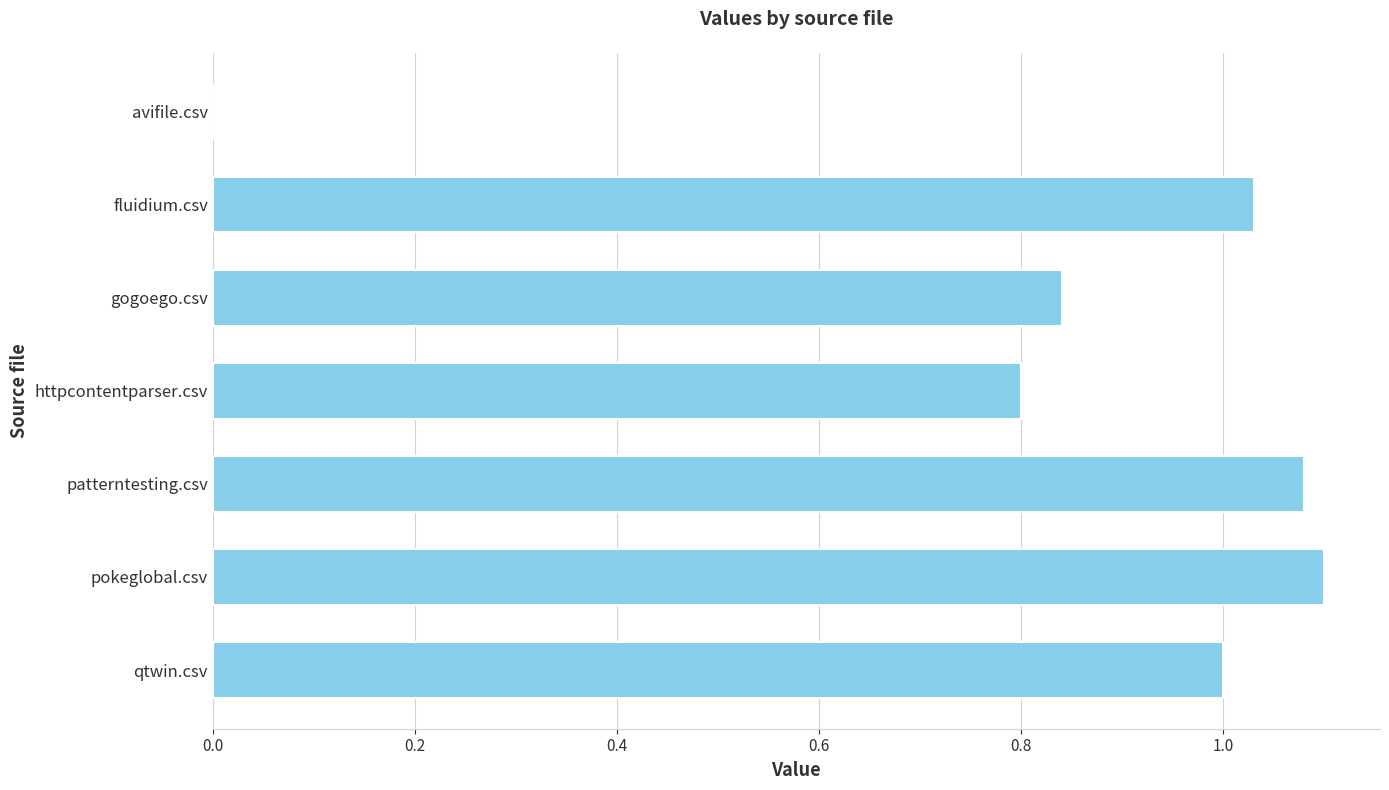

True or false: the data shows 1.7 at fluidium.csv.

False